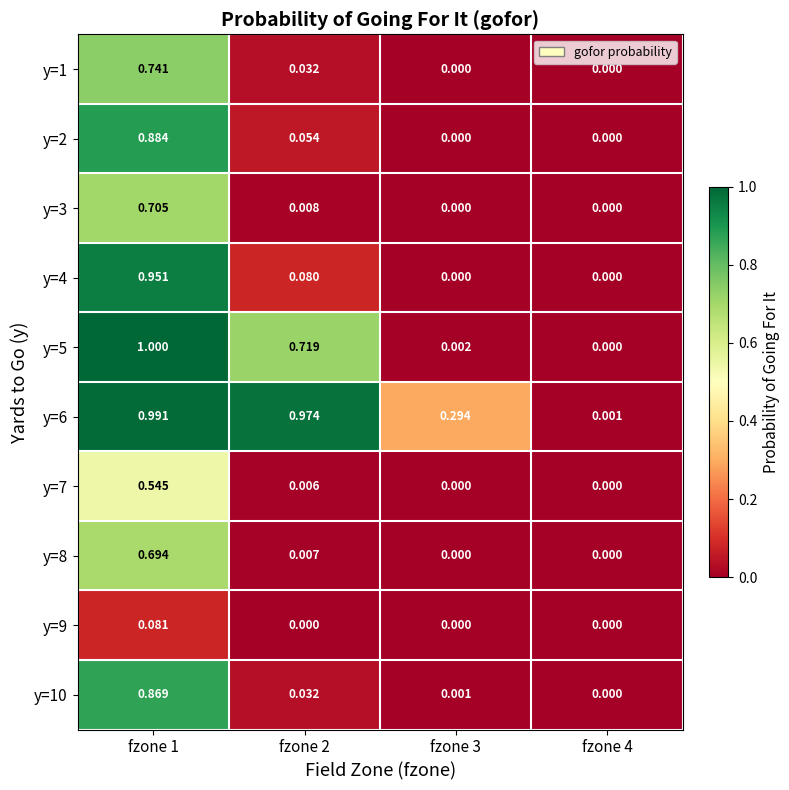

Is the value of y=10 at fzone 1 greater than the value of y=3 at fzone 2?

Yes